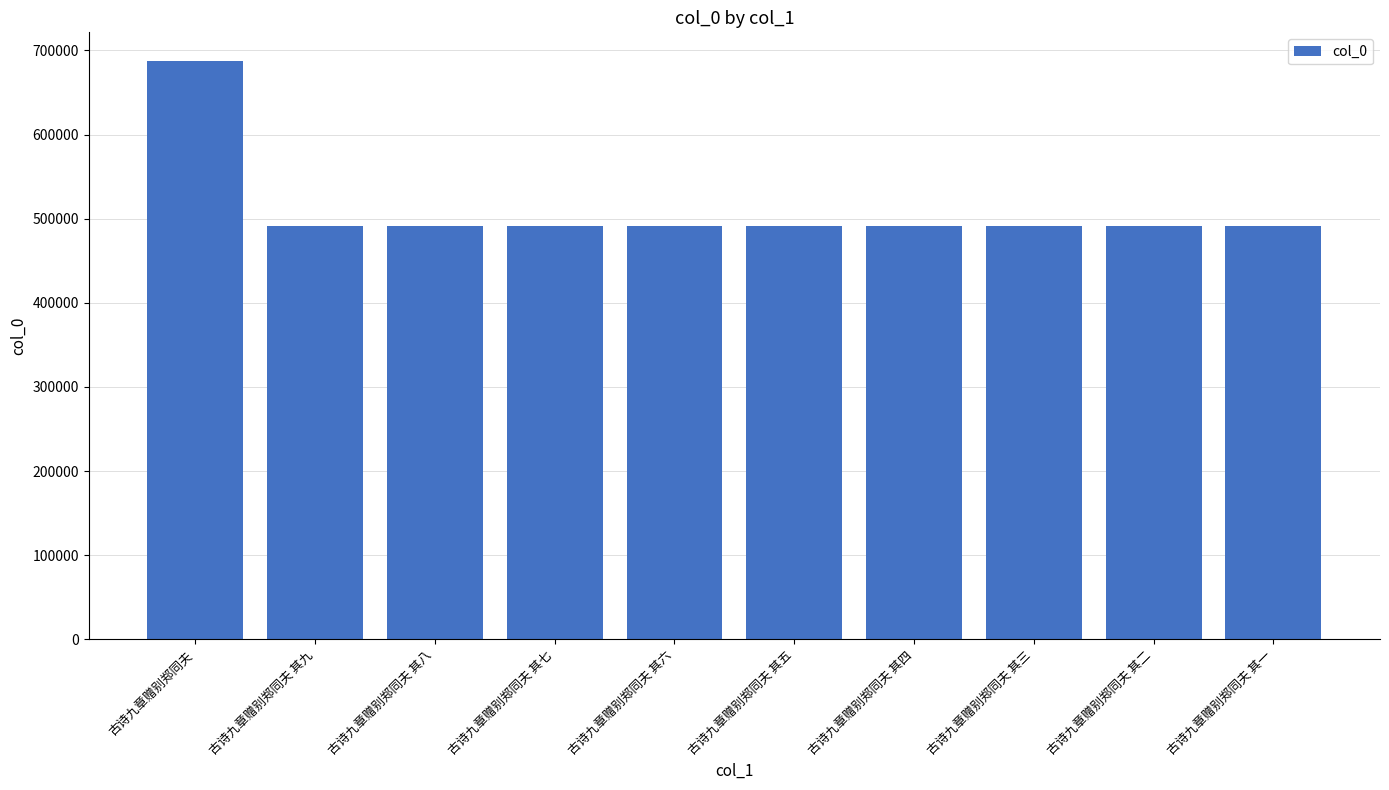

How many bars are there in total?

10